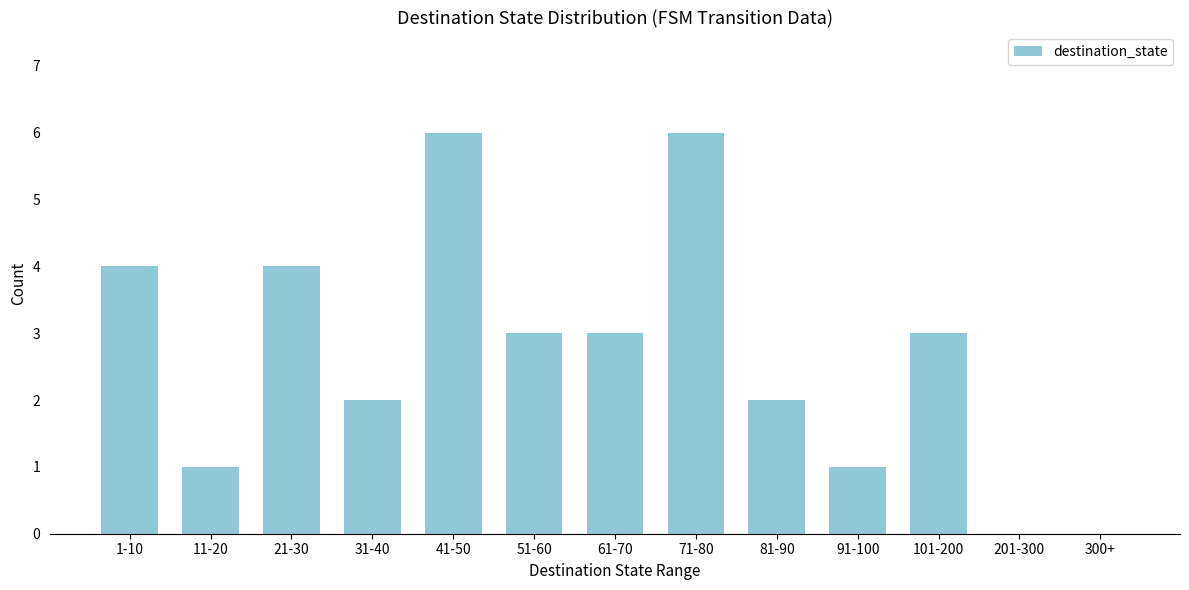

Reading left to right, list all the values displayed in this chart.

1-10=4	11-20=1	21-30=4	31-40=2	41-50=6	51-60=3	61-70=3	71-80=6	81-90=2	91-100=1	101-200=3	201-300=0	300+=0